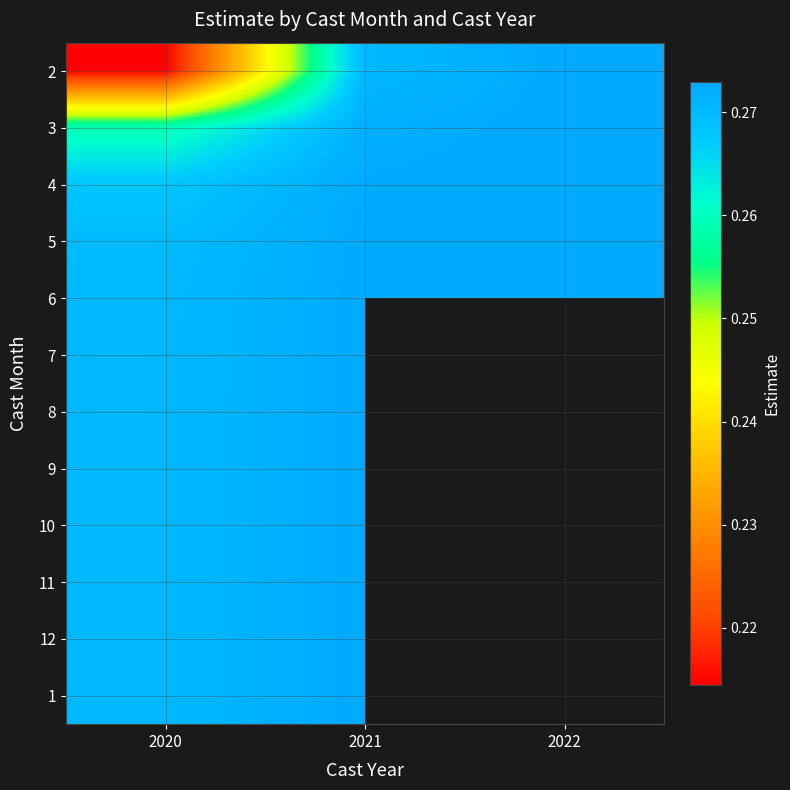

The value of 3 at 2022 is 0.5. True or false?

False